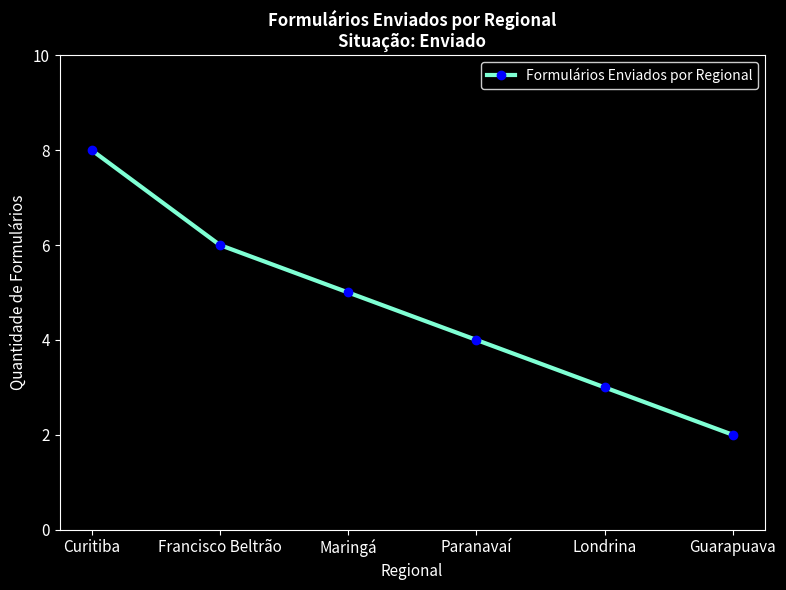

At which label is the value closest to 5?

Maringá